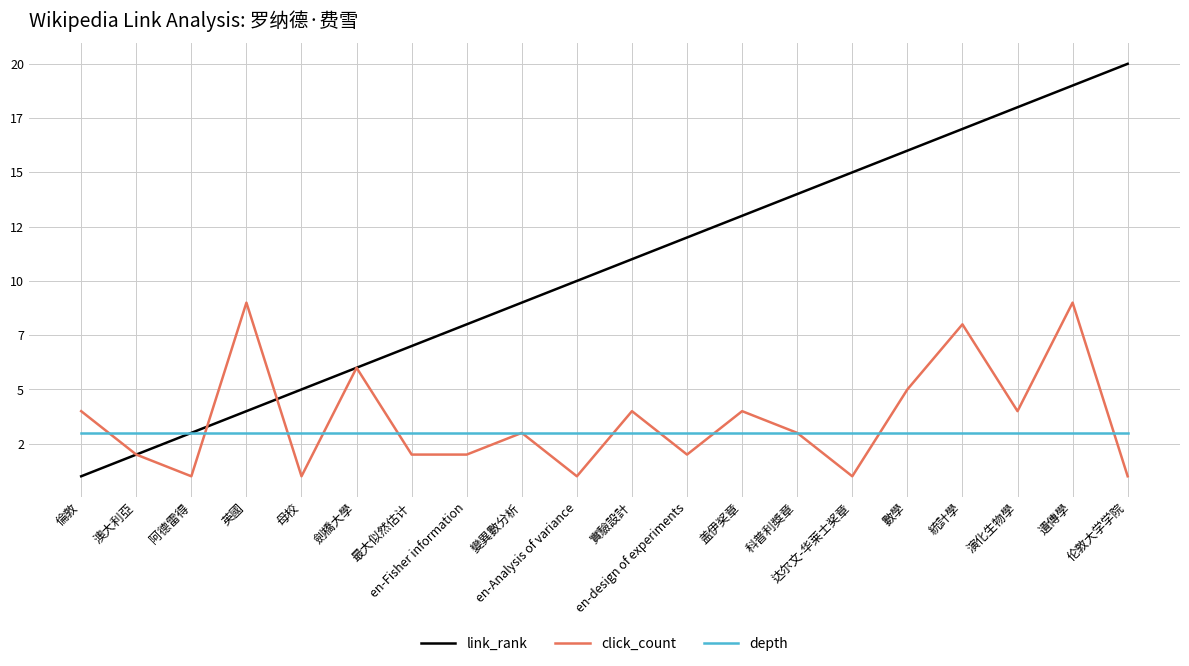

True or false: depth has more than 1 interior local peaks.

False